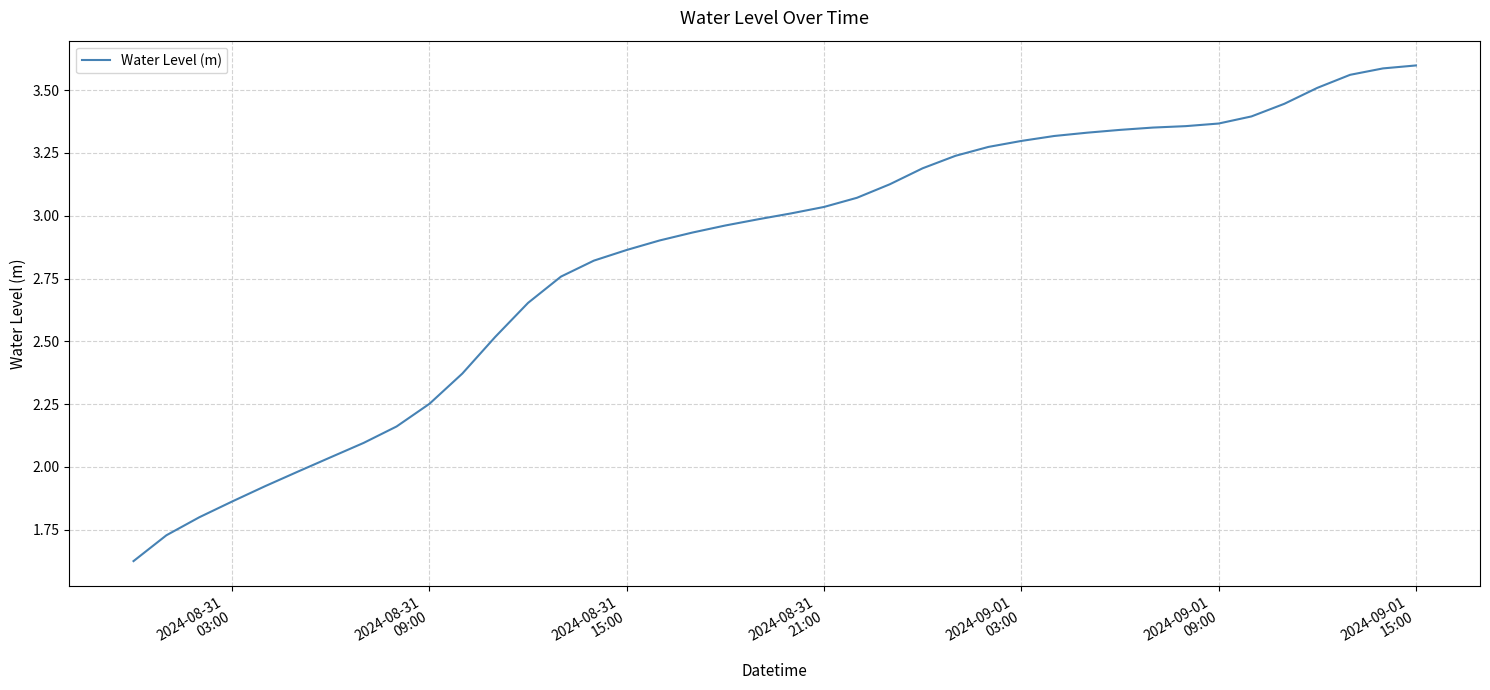

Is this an area chart (filled region under the line)?

No